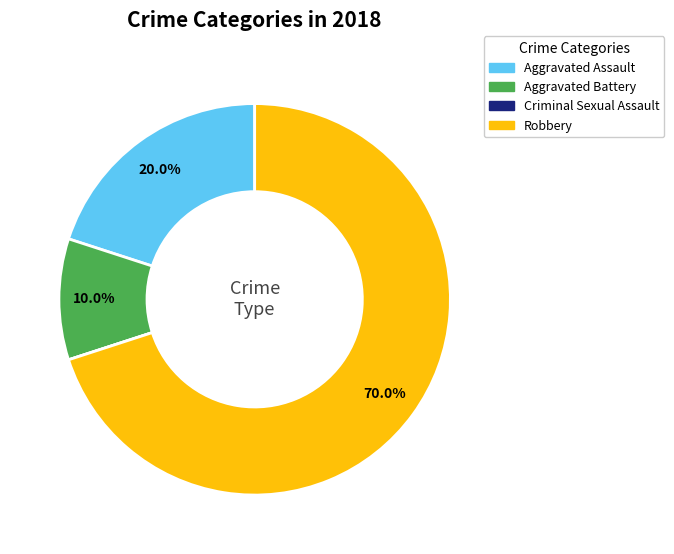

Which category has the biggest portion of the pie?

Robbery